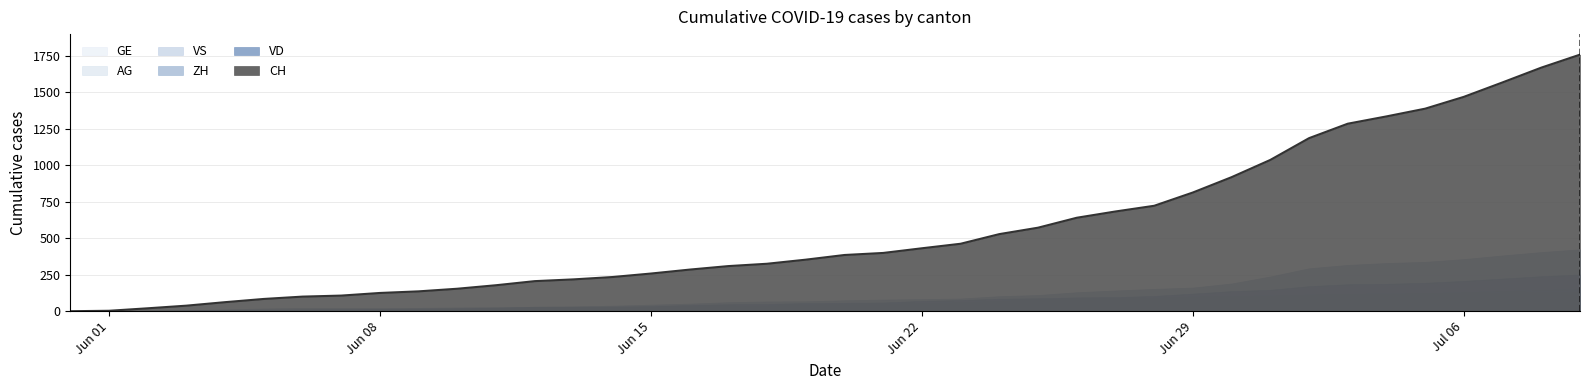

Reading right to left, extract all data points from this chart.

CH: 1757	1668	1567	1468	1387	1334	1284	1185	1036	918	813	722	683	640	572	528	462	431	399	385	353	325	309	285	258	234	218	206	178	154	136	125	107	100	84	62	38	20	3	0
VD: 252	240	224	208	195	188	185	172	147	138	121	105	97	95	89	86	77	71	60	58	56	50	48	43	35	32	31	31	24	20	19	16	15	13	11	9	6	4	0	0
ZH: 424	405	382	357	338	330	317	294	238	190	162	153	142	130	111	103	87	83	80	75	68	67	62	52	45	38	33	30	28	26	23	23	23	23	19	13	5	2	0	0
VS: 128	126	126	123	120	118	116	112	108	105	101	93	92	88	80	72	62	56	52	50	46	38	37	36	32	27	27	27	23	19	15	14	9	7	6	4	2	2	1	0
AG: 153	147	140	132	125	123	120	116	103	88	65	59	55	50	40	35	28	28	26	26	23	21	18	18	17	16	14	13	10	7	7	5	5	5	3	3	1	0	0	0
GE: 91	83	79	75	68	66	63	61	56	55	51	44	43	43	40	38	36	32	31	31	27	23	23	22	22	20	20	20	16	16	14	14	13	13	10	8	6	4	1	0